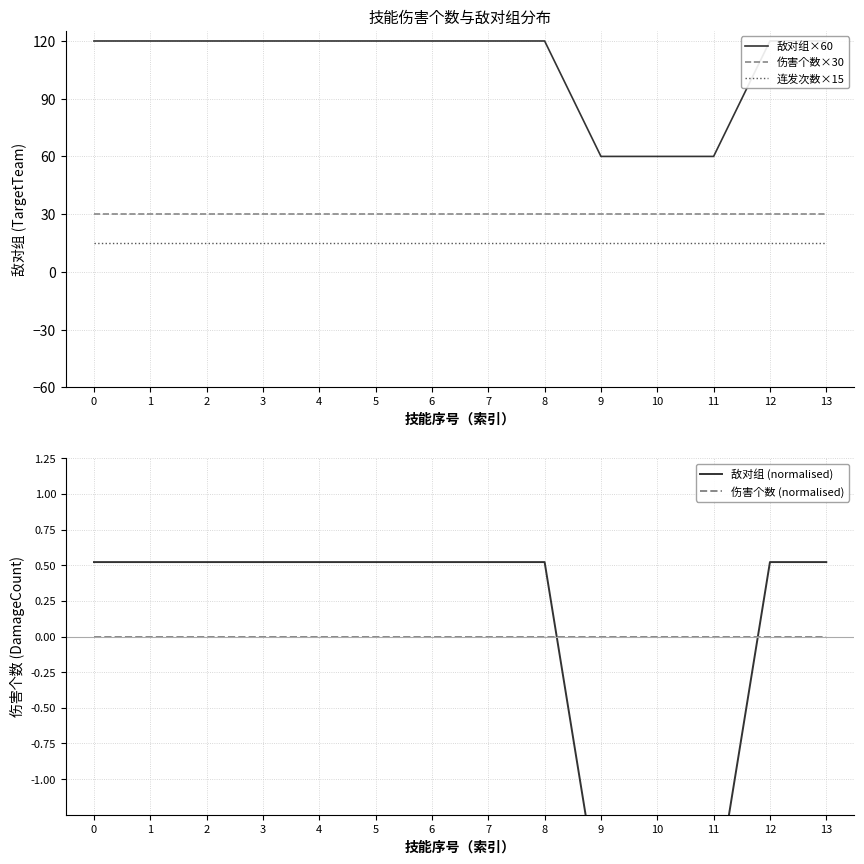

Between 5 and 11, which series saw the biggest shift?

敌对组×60